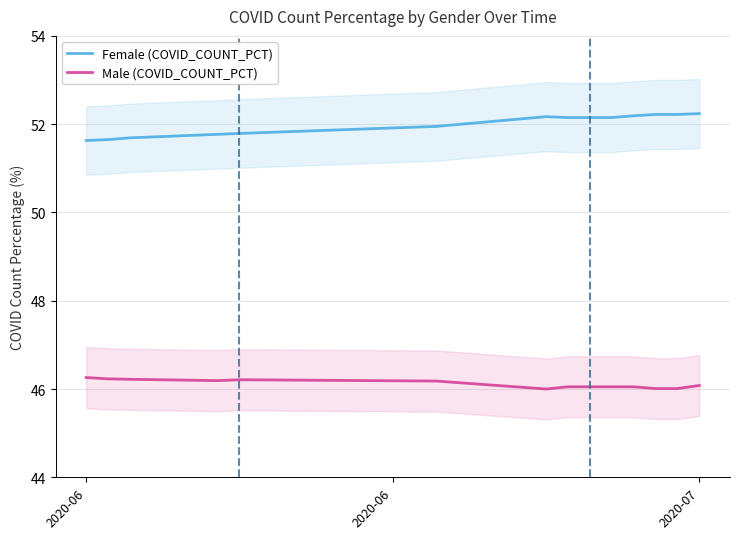

How many lines are shown in the chart?

2